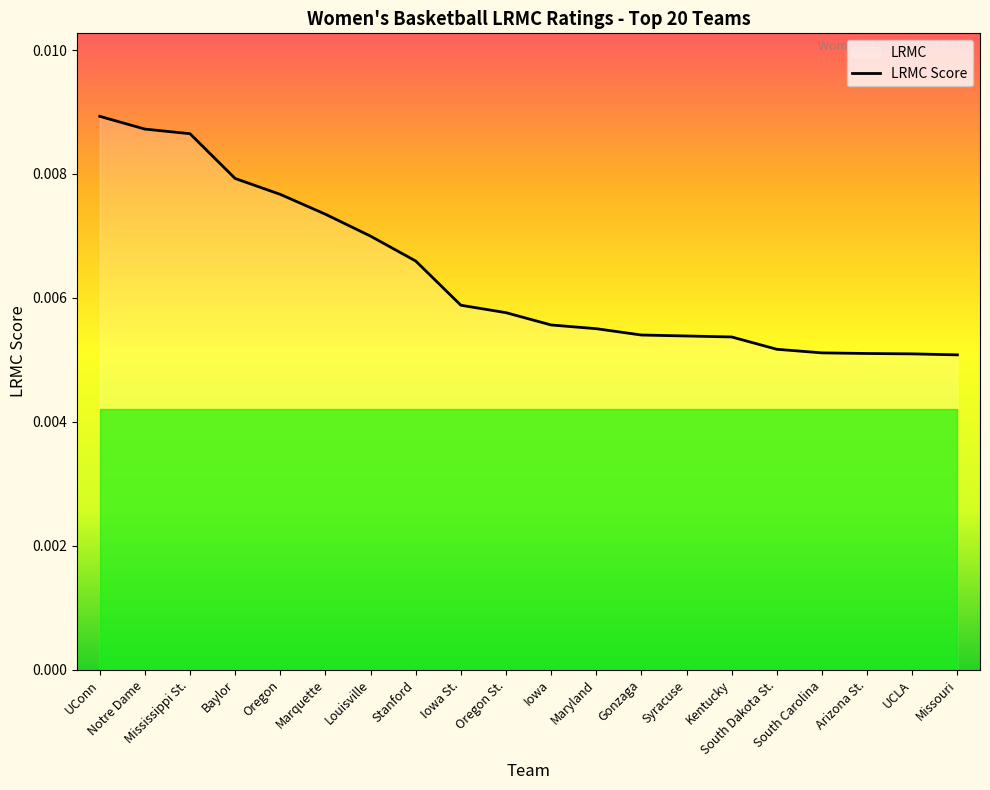

What is the label of the 10th point from the right?

Iowa